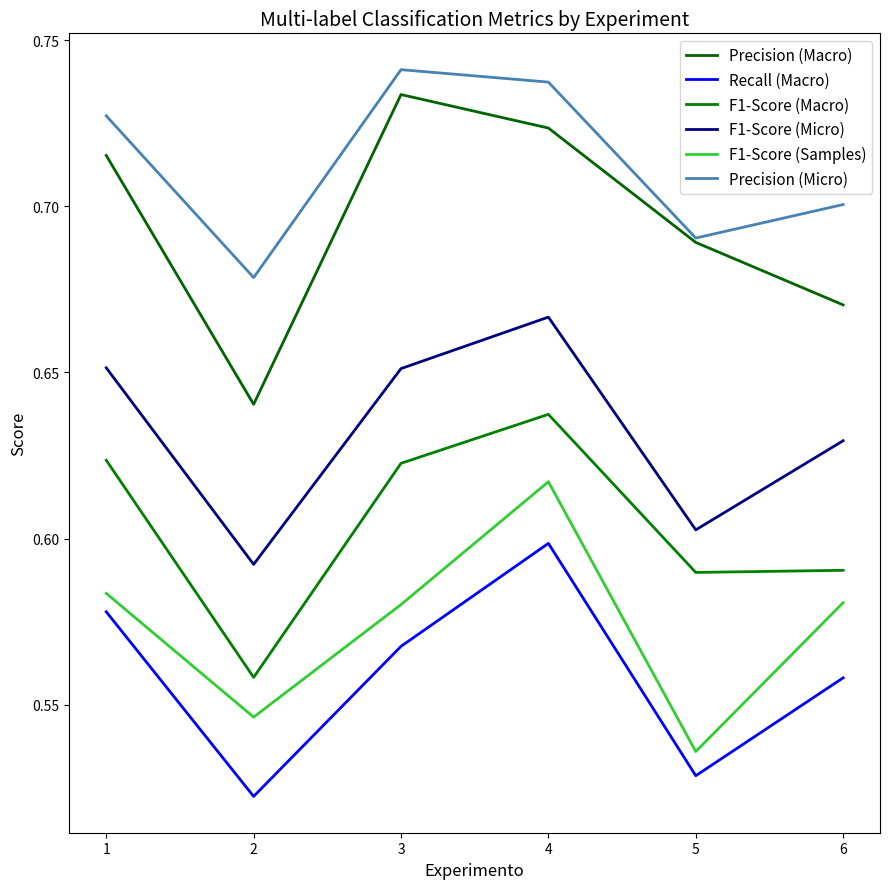

What is the sum of all Precision (Micro) values?

4.3